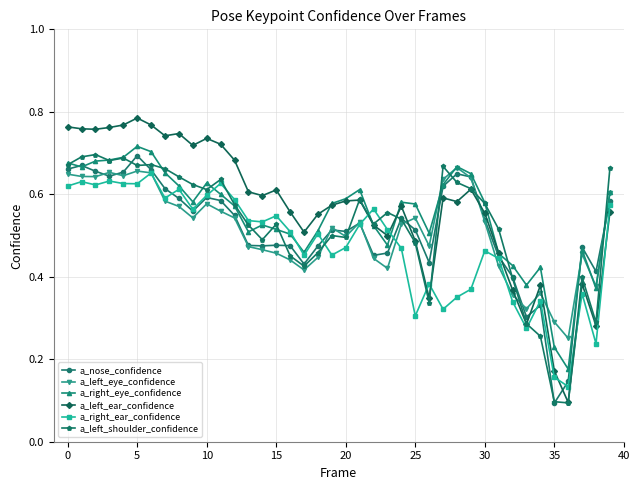

Count the a_nose_confidence values in the range 0 to 1.

40